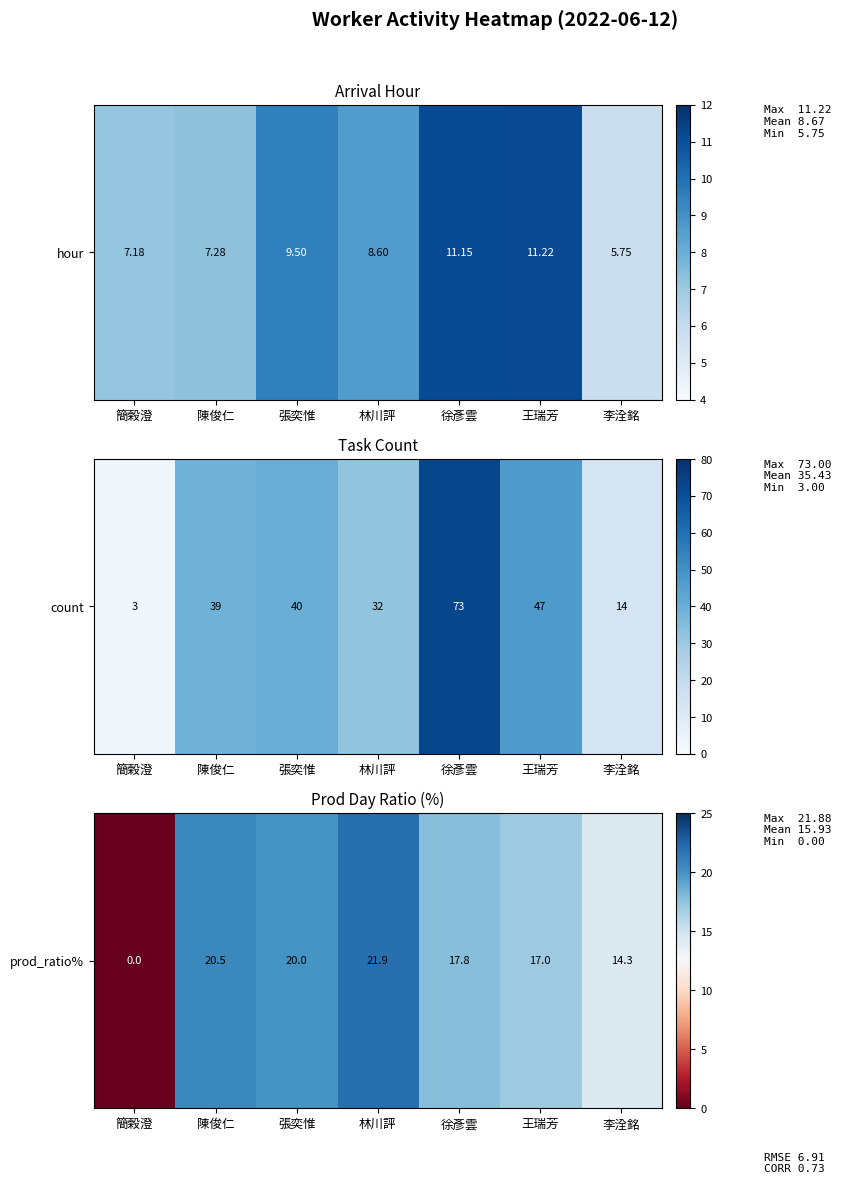

At which label is the value closest to 10?

李洤銘